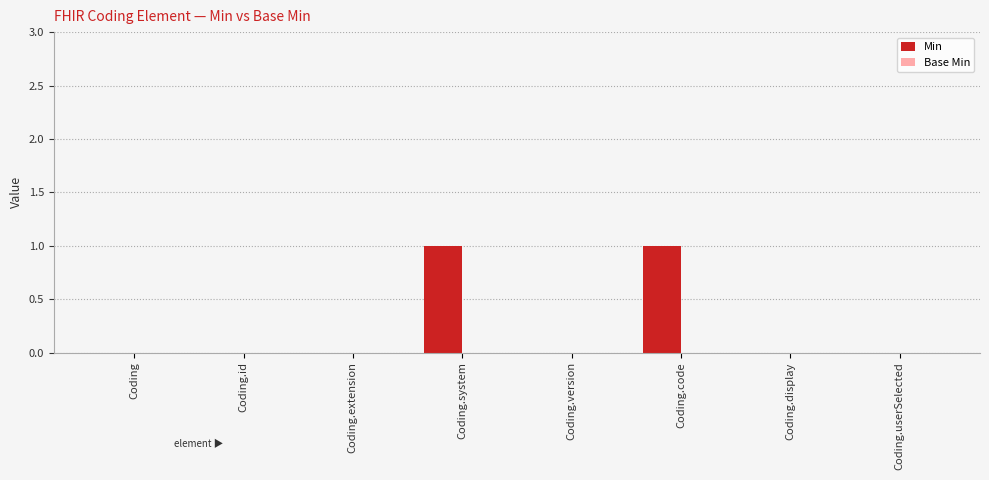

The chart shows a value of 1 at Coding.userSelected. True or false?

False